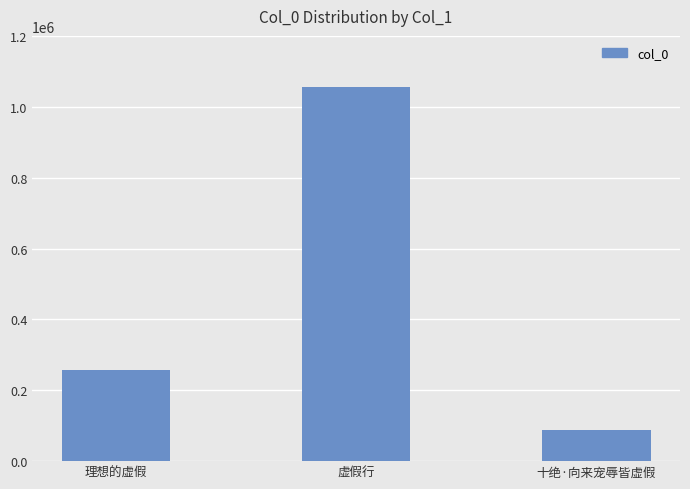

Rank the categories by value from lowest to highest.

十绝·向来宠辱皆虚假, 理想的虚假, 虚假行